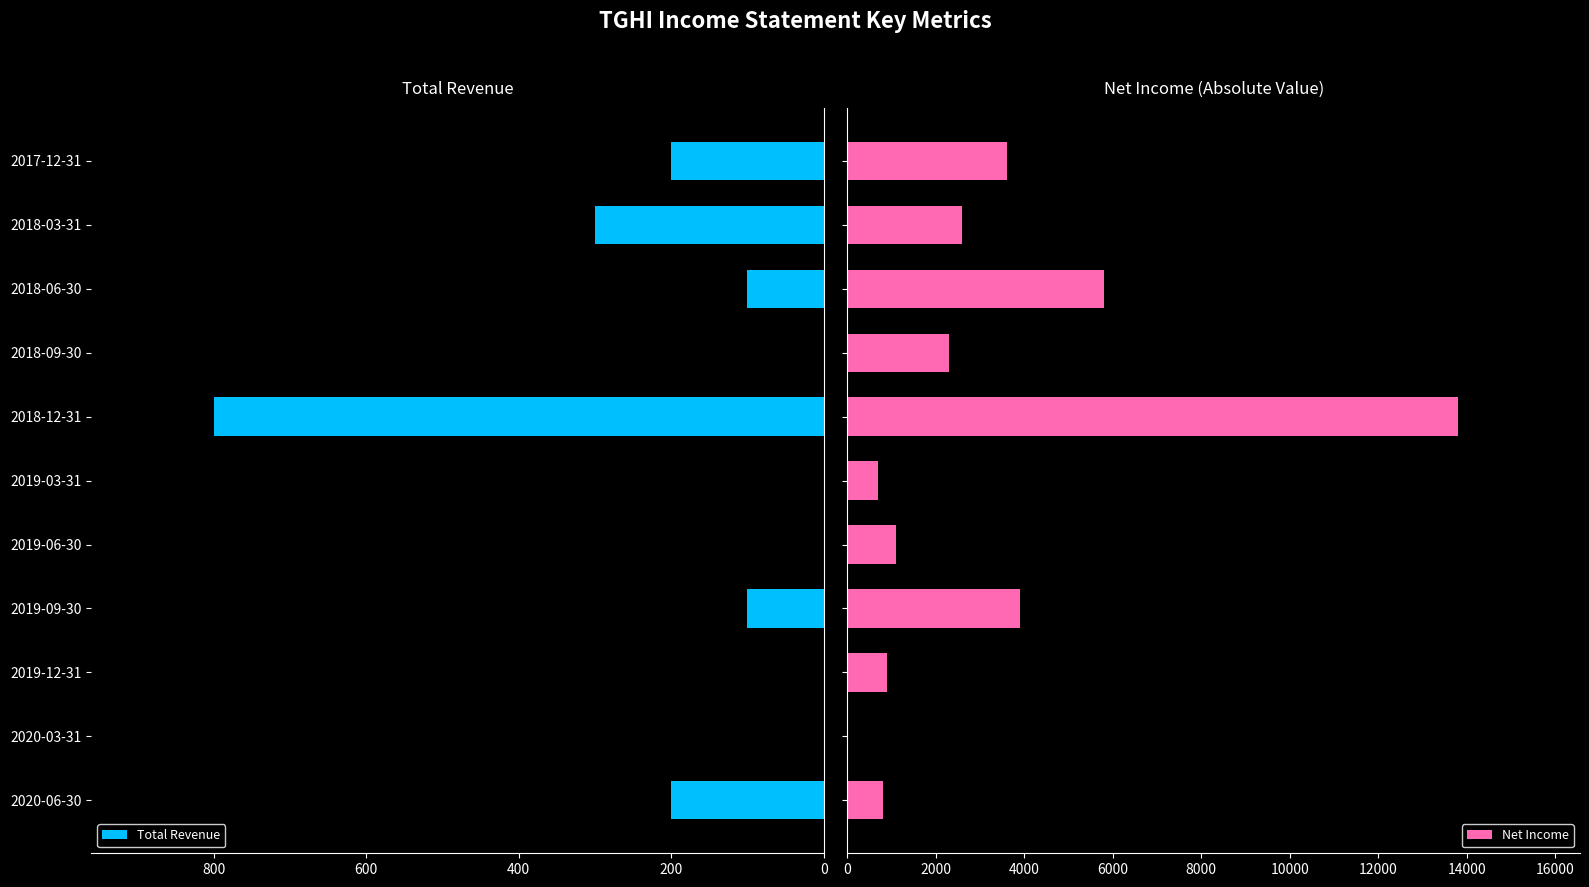

Which series has the largest total across all categories?

Net Income